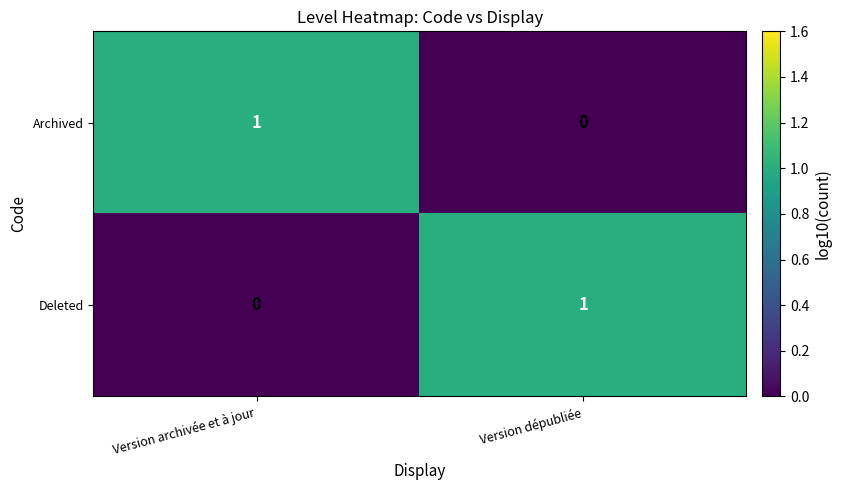

The Archived series shows -1 at Version dépubliée. True or false?

False